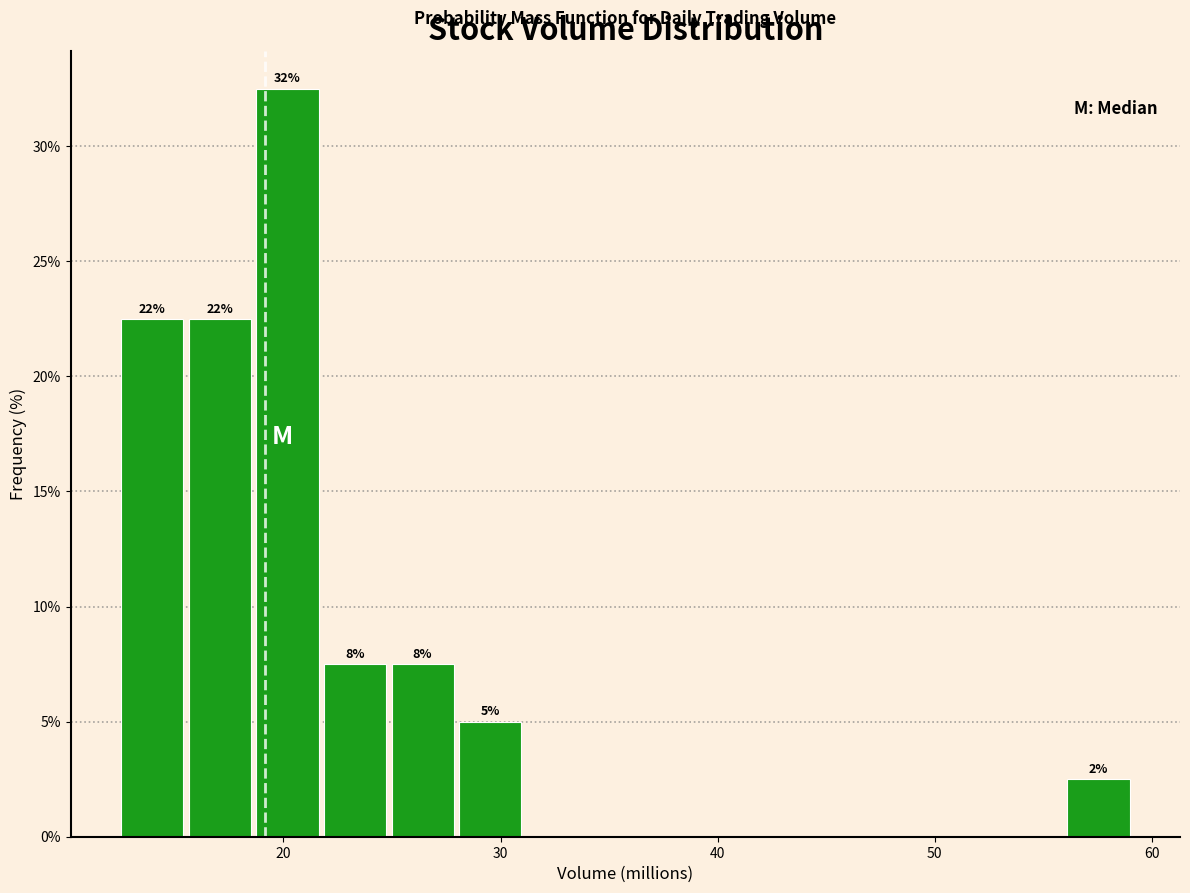

Around what value on the x-axis is the tallest bar? Give the approximate position of its centre, as read against the axis.

20